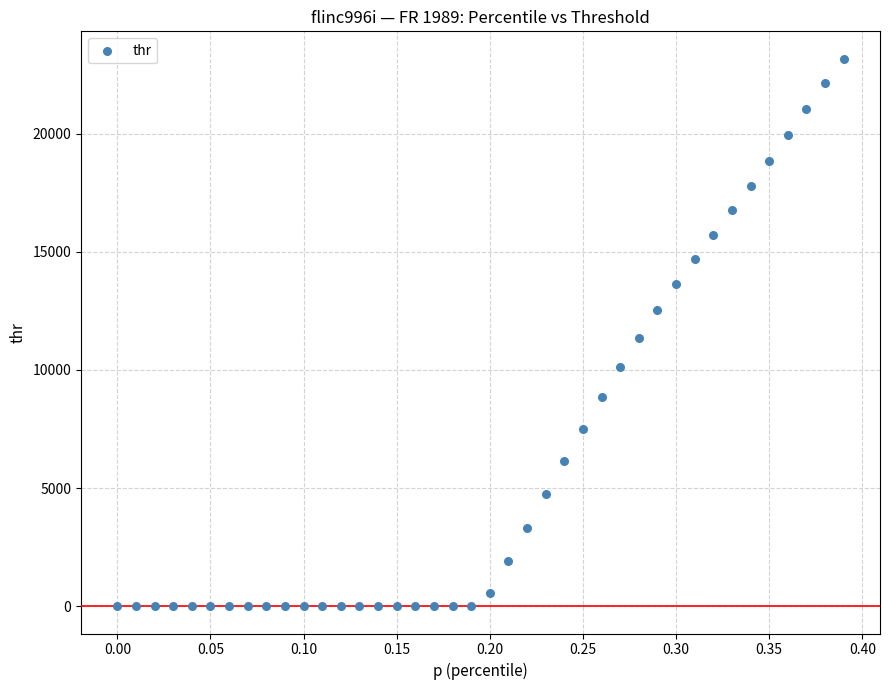

What is the range of X values (max minus min)?

0.4